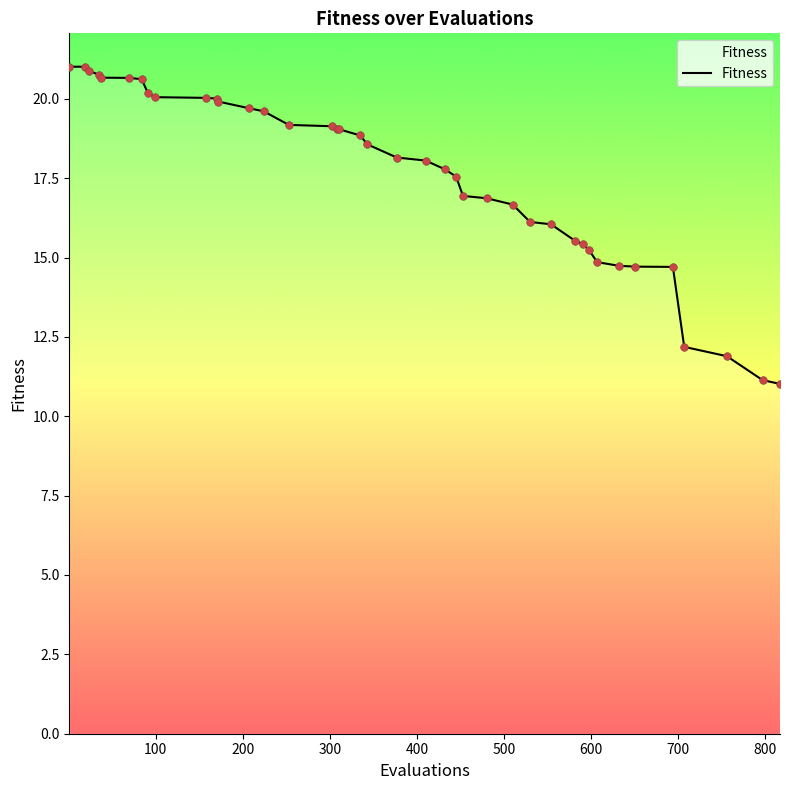

What is the maximum value shown in the chart?

21.0